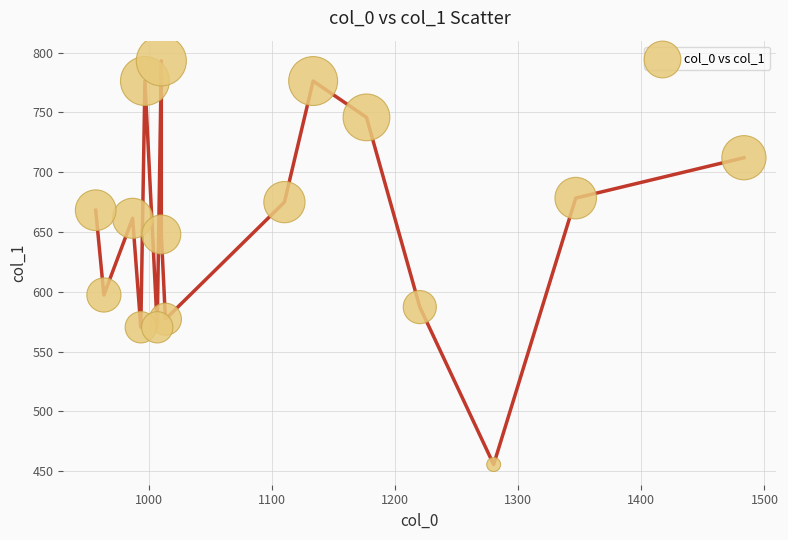

What is the range of Y values (max minus min)?

337.5